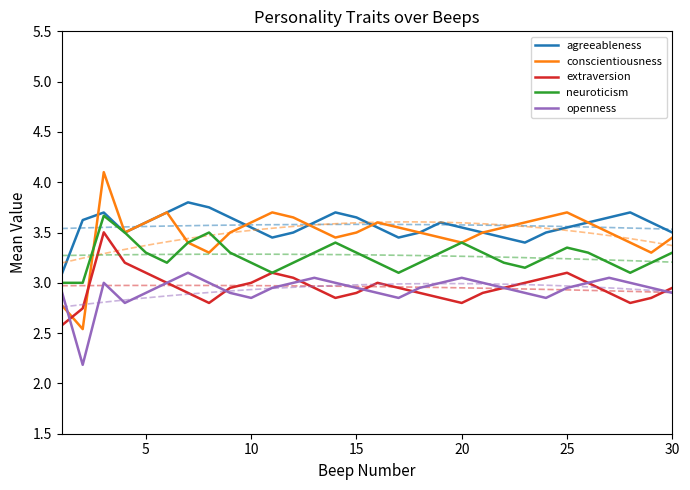

True or false: openness and neuroticism cross at least once.

False